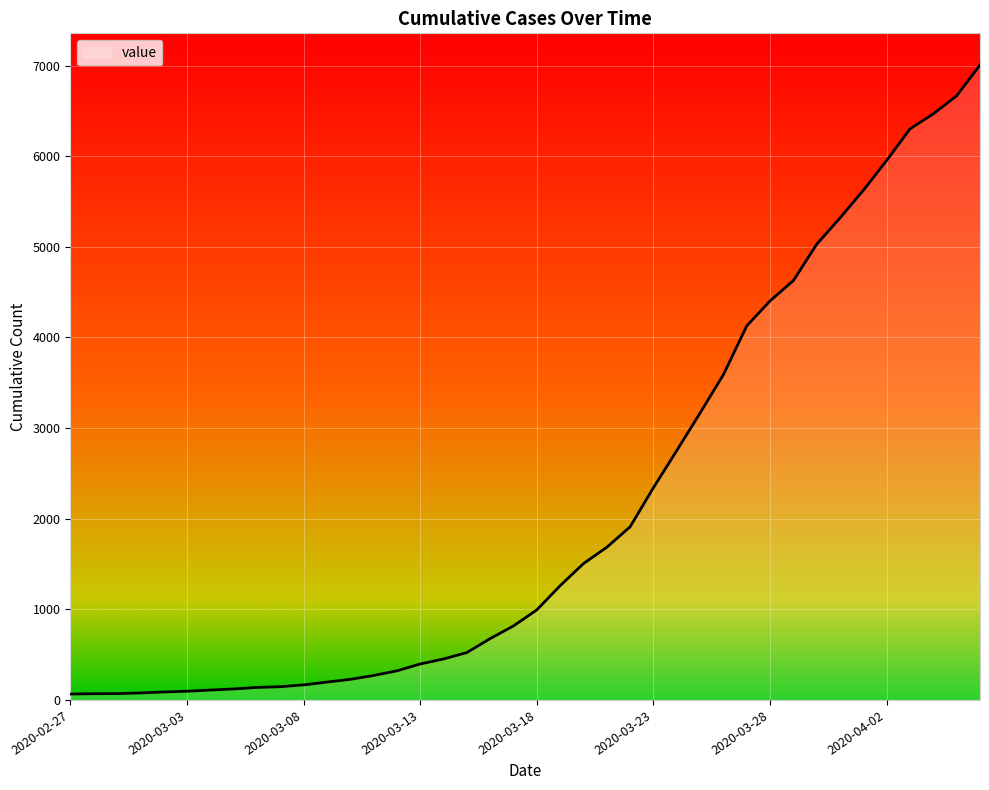

What is the greatest value displayed?

7006